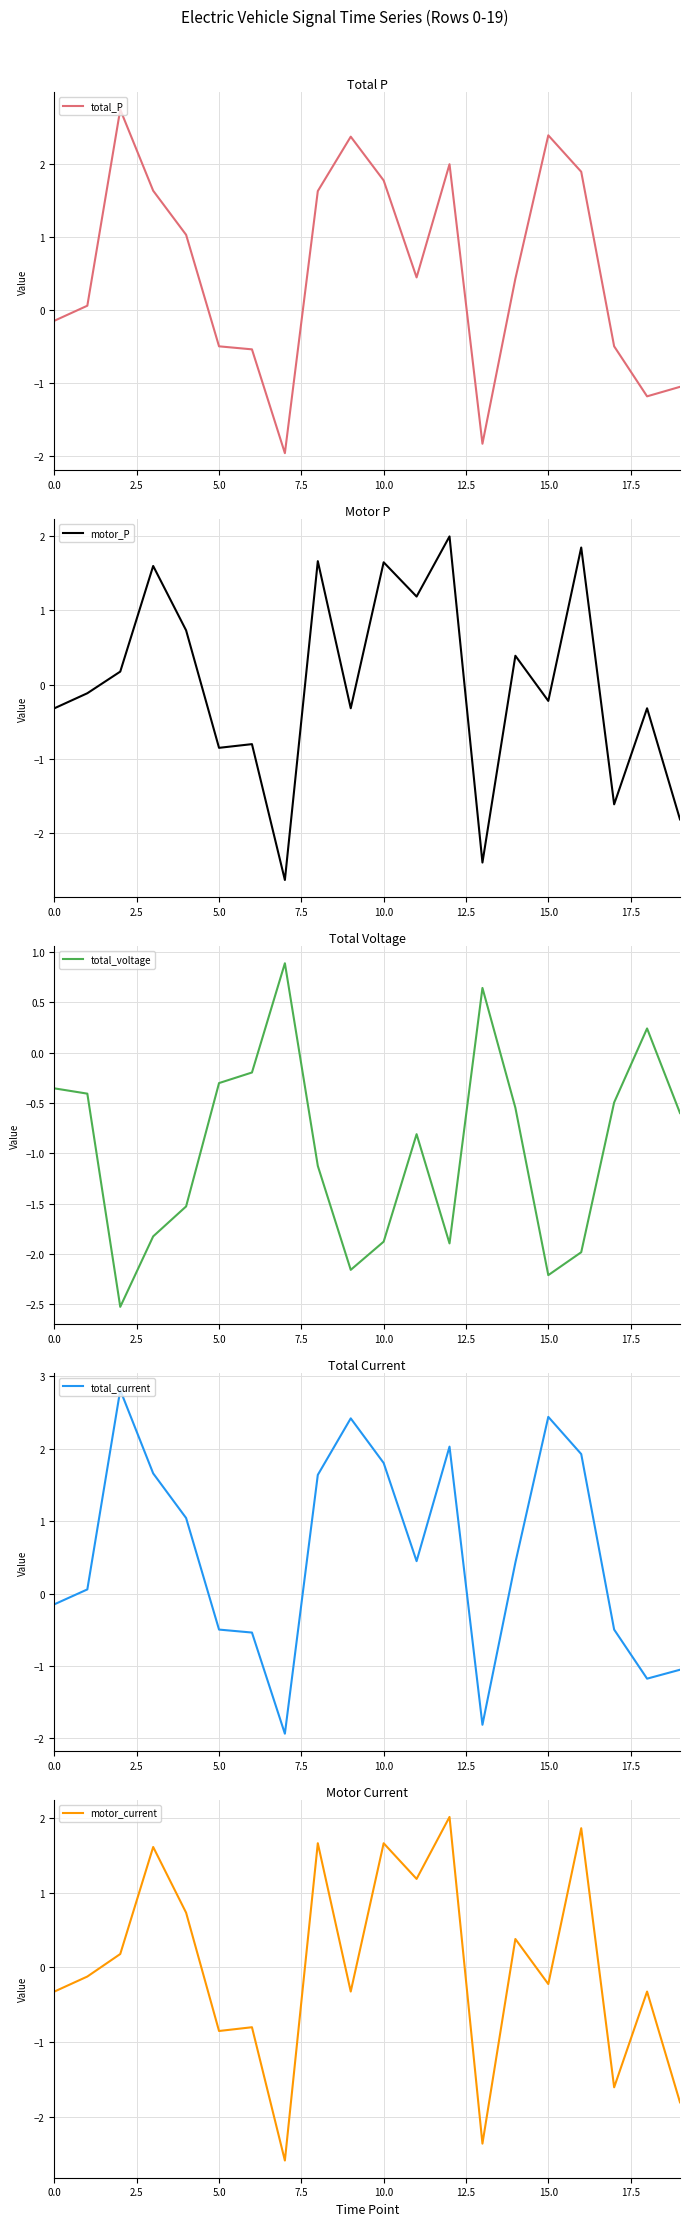

What is the minimum value shown in the chart?

-2.6